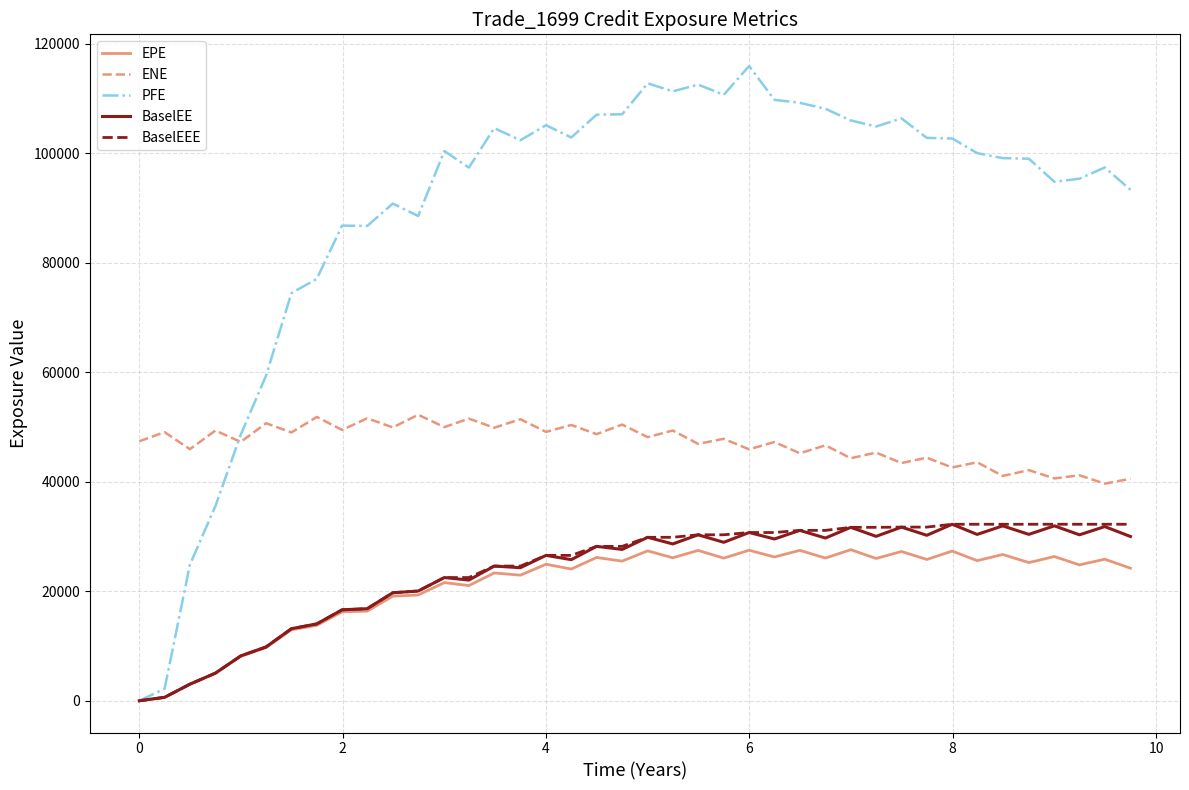

Does the chart display data point markers on the line(s)?

No